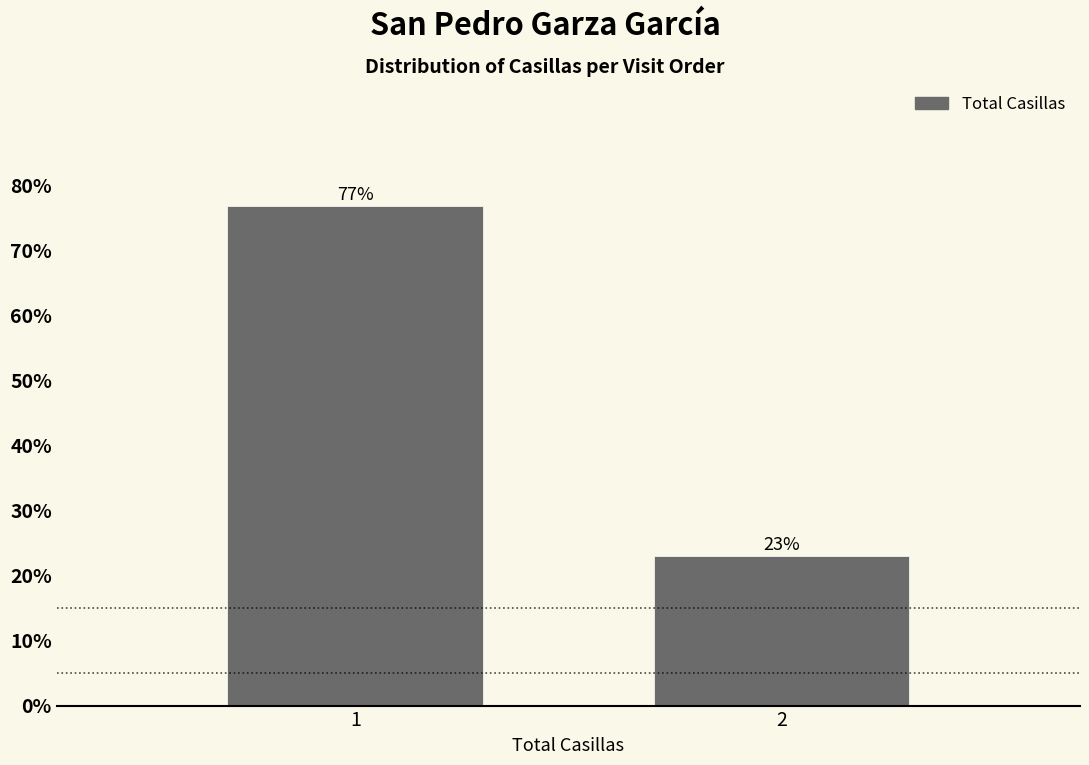

What is the value of the 2nd bar from the left?

23.1